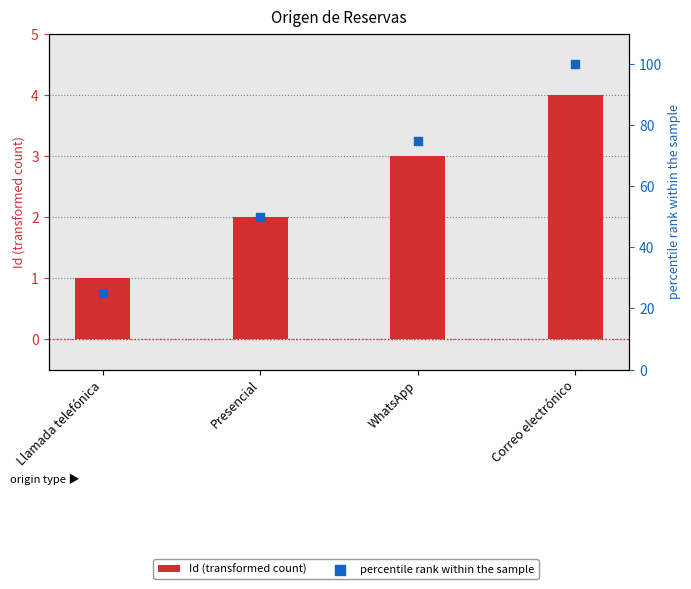

At how many categories does at least one series exceed 50?

2